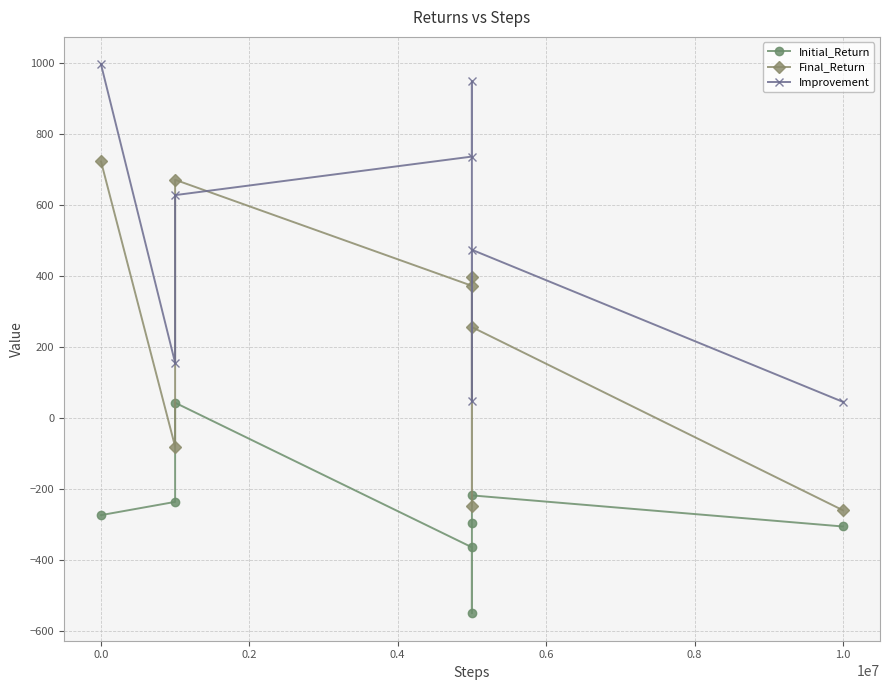

At 0.6, list the series in order from largest to smallest.

Improvement, Final_Return, Initial_Return